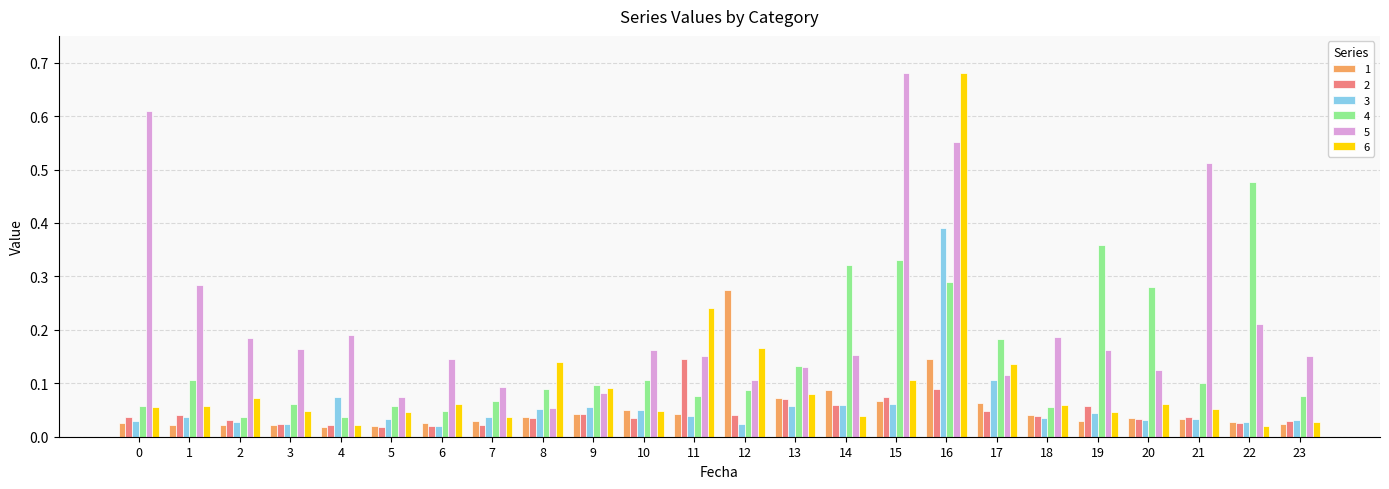

At 16, list the series in order from largest to smallest.

6, 5, 3, 4, 1, 2